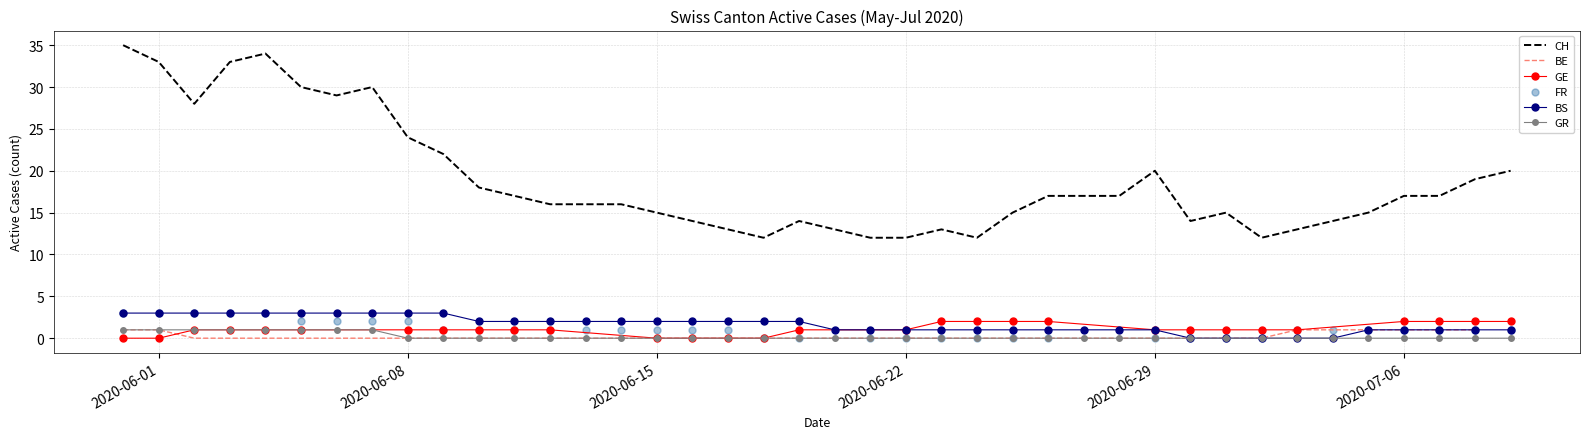

At how many categories does at least one series exceed 14?

27